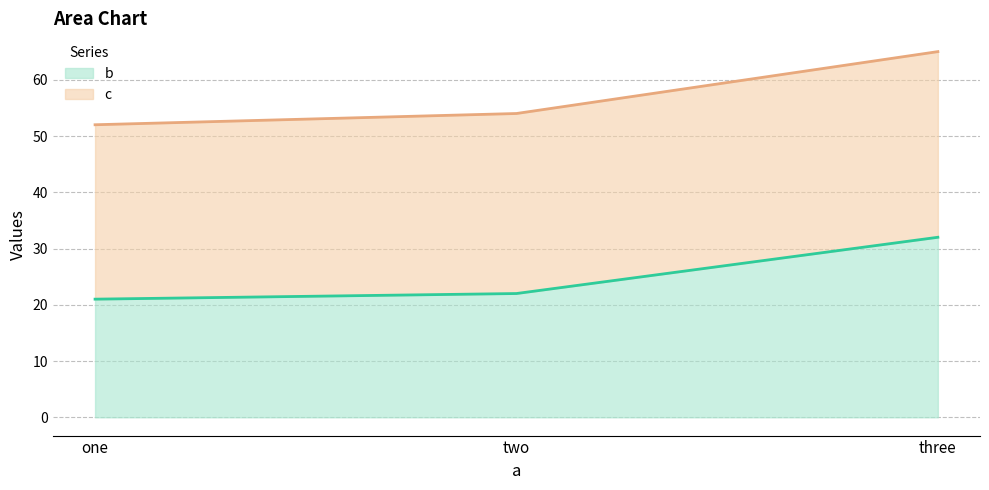

Rank the categories by value from lowest to highest.

one, two, three